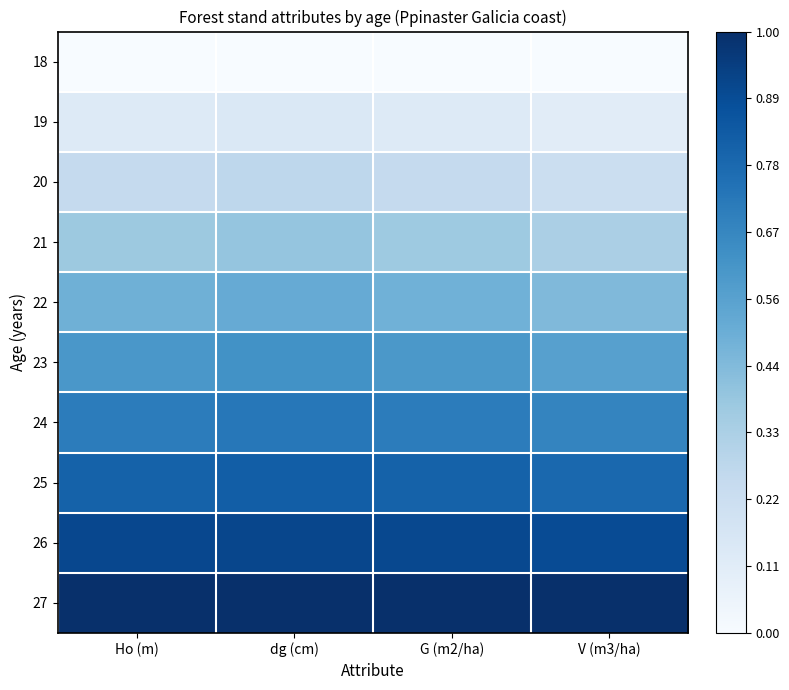

What is the total value across all series at G (m2/ha)?

5.3